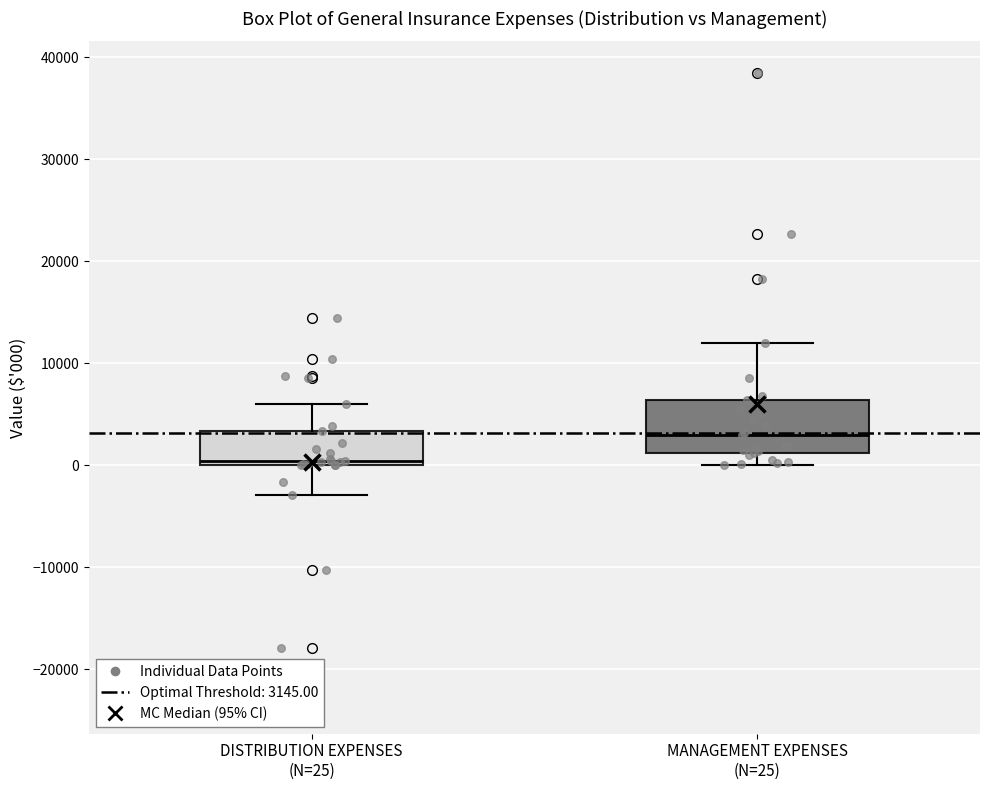

Comparing the boxes themselves (not the whiskers), which one is the tallest?

MANAGEMENT EXPENSES (N=25)